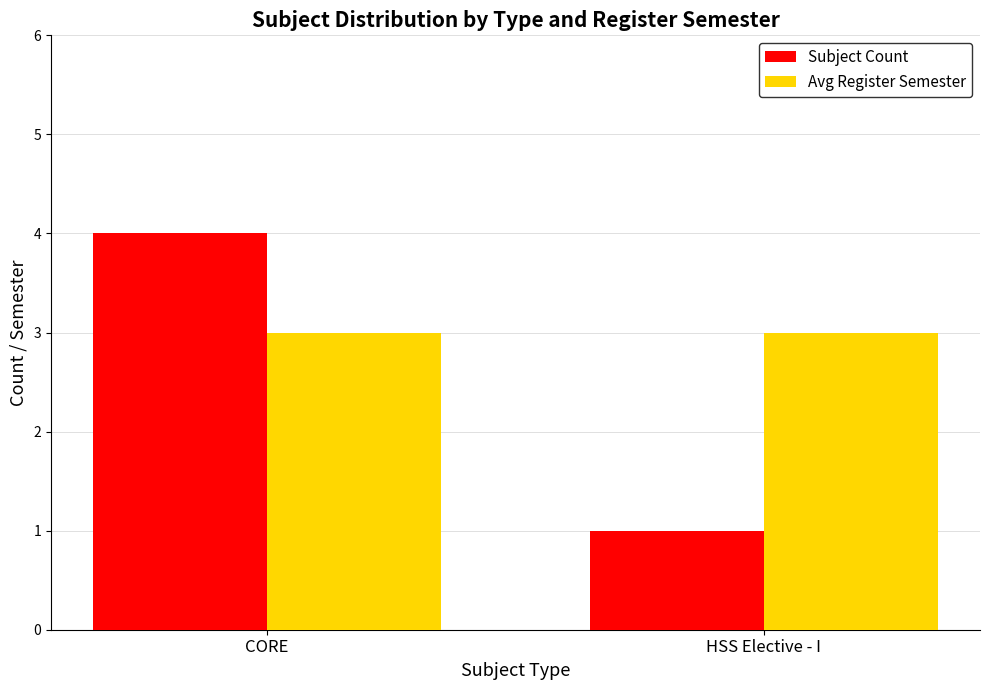

Which series has the largest range (max minus min)?

Subject Count